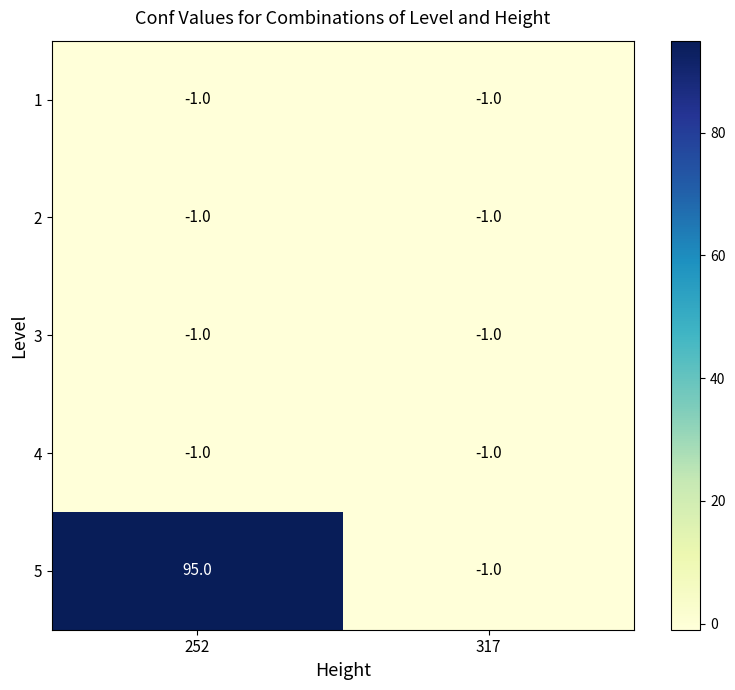

Where is 1 nearest to the value -1?

252